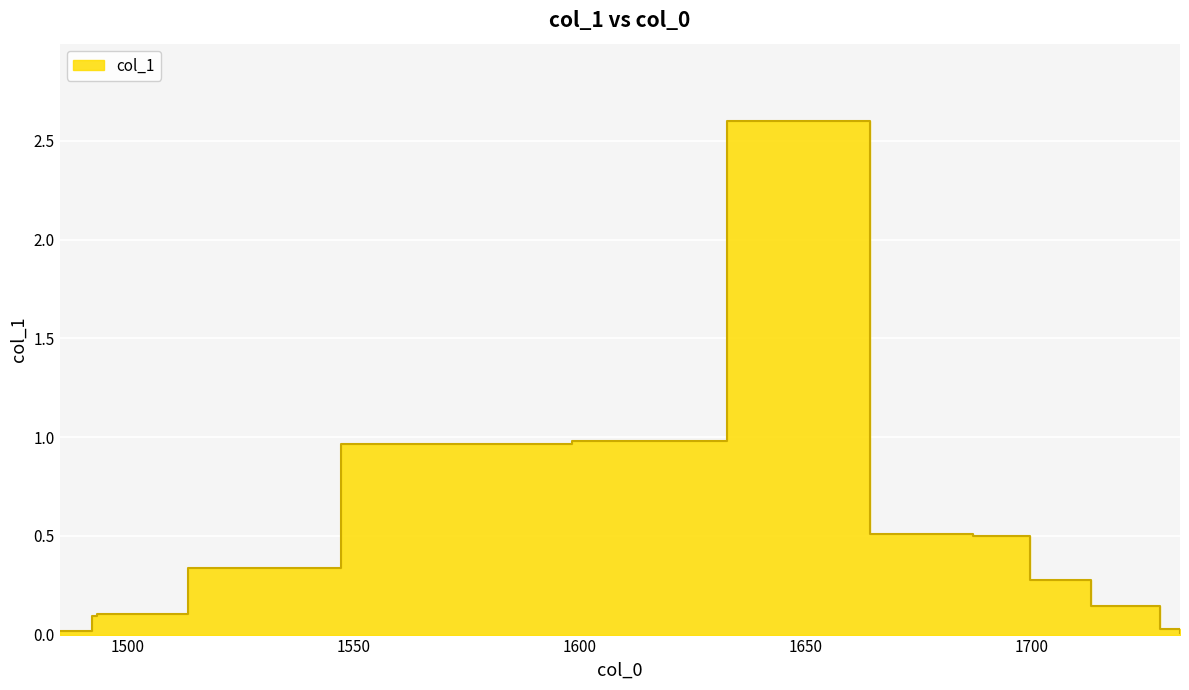

How many distinct data groups are displayed?

1